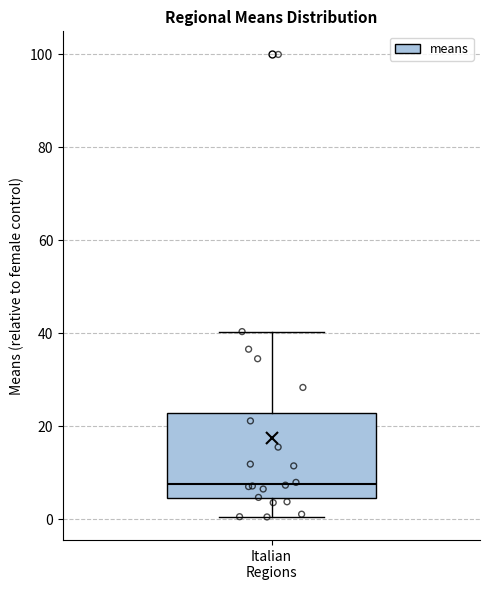

Where does the upper whisker of the box for Italian Regions end on the y-axis? The values are not printed on the chart, so give them approximately, as read against the axis.

40